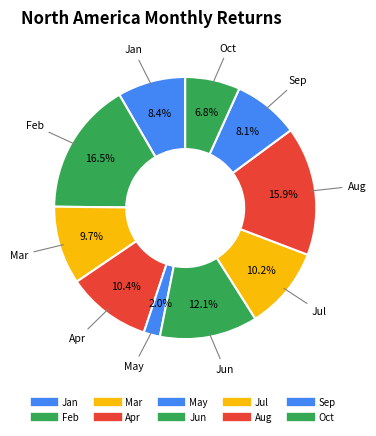

How many segments does this pie chart have?

10